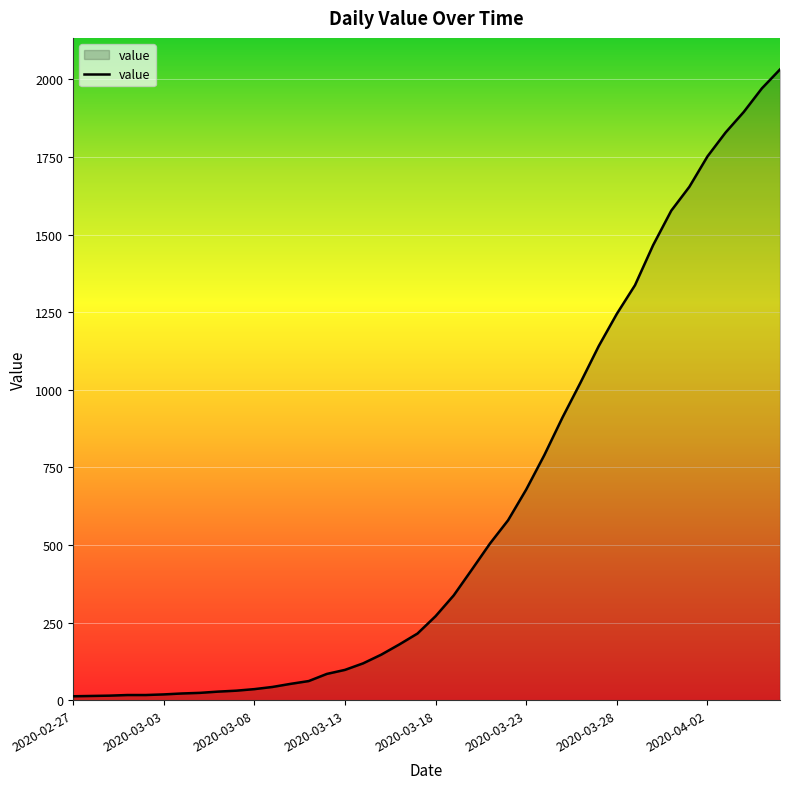

How many lines are shown in the chart?

1